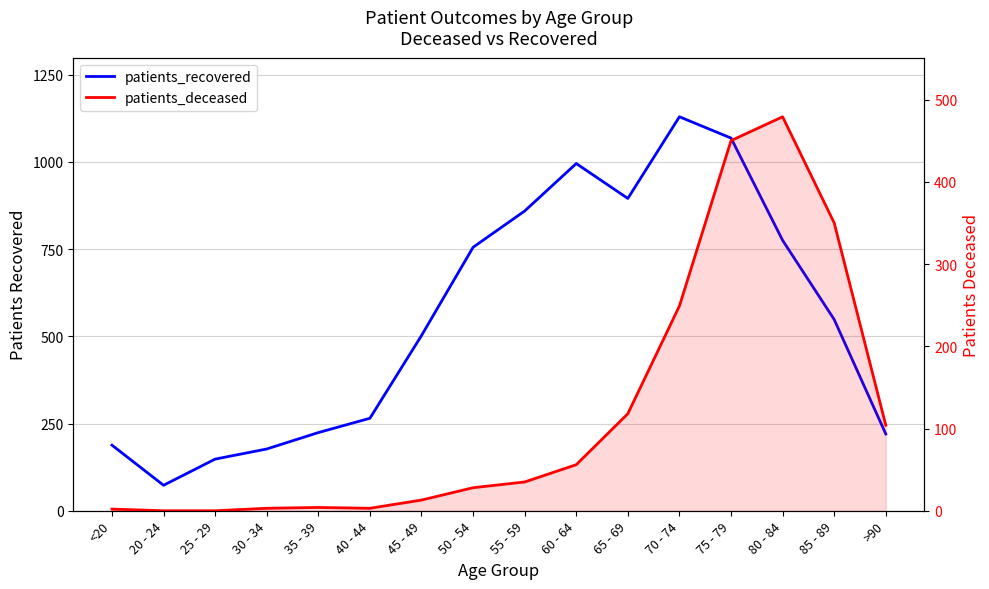

List the series in order of their peak value, highest first.

patients_recovered, patients_deceased